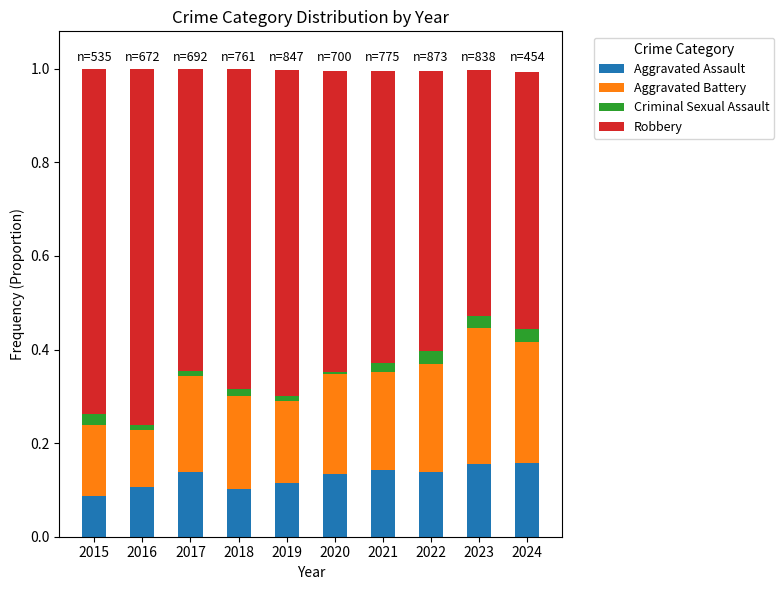

True or false: Aggravated Assault has a value of 0.1 at 2018.

True